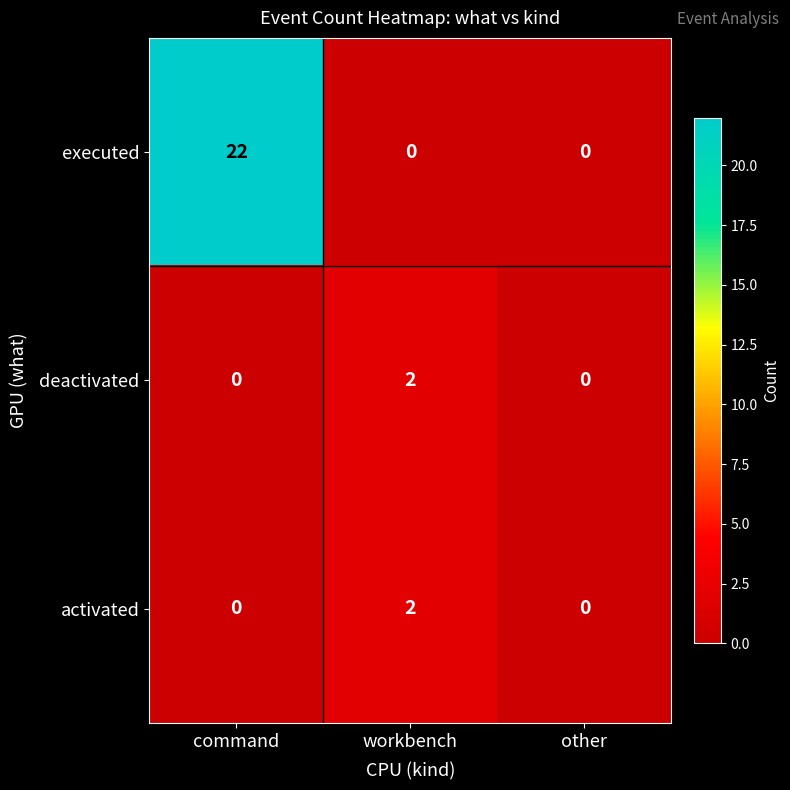

The value of deactivated at workbench is 2. True or false?

True